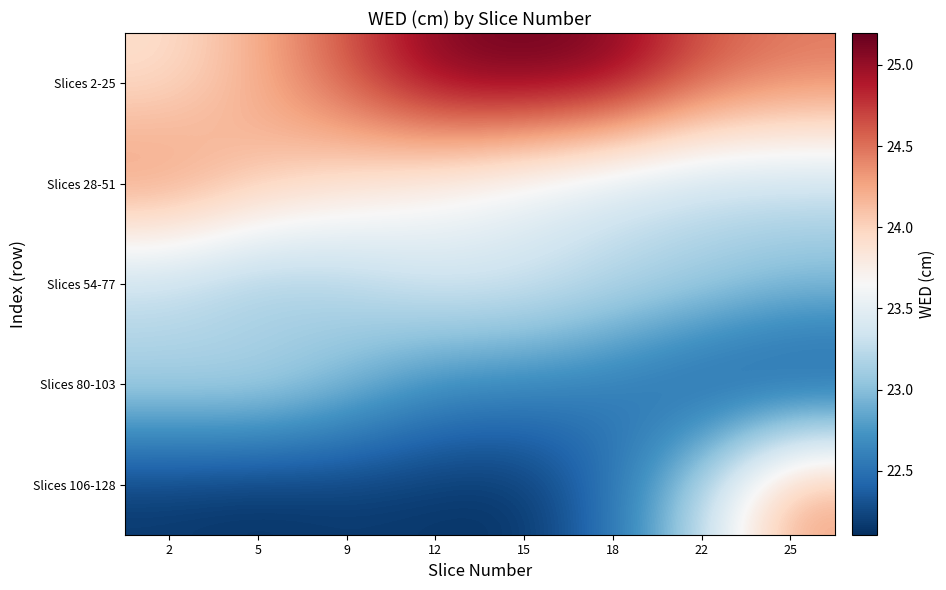

What is the difference between the highest and lowest values at 2?

2.3